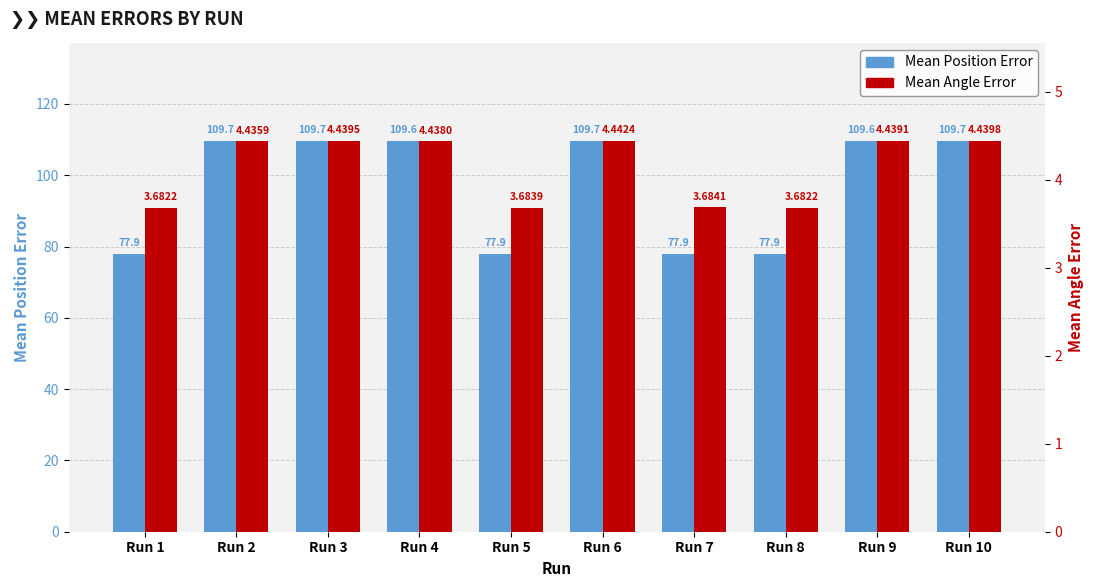

Which label corresponds to the smallest value in the chart?

Run 1